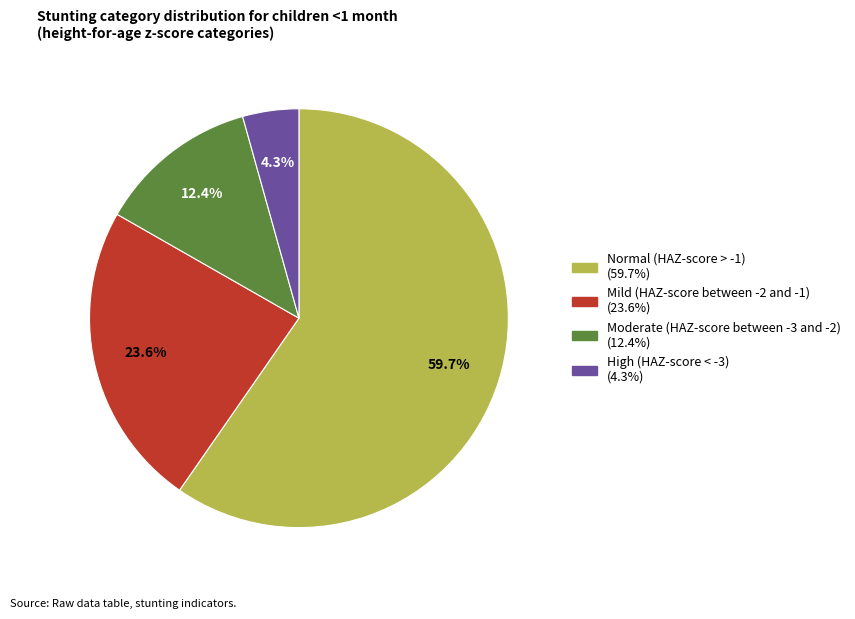

Is there any slice that represents more than half of the pie?

Yes